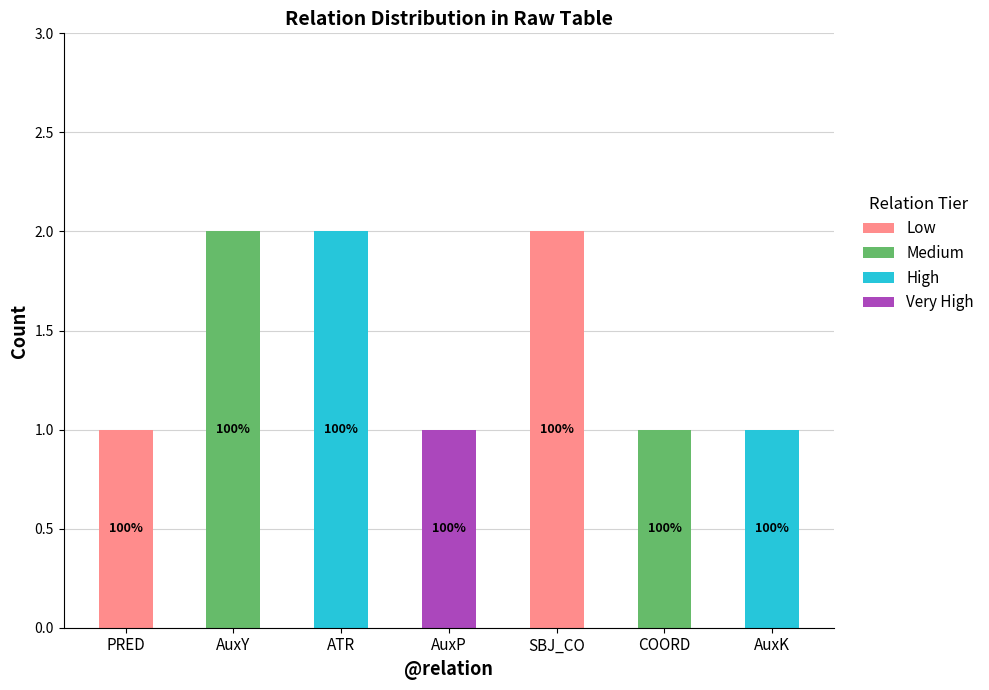

Are the bars horizontal?

No